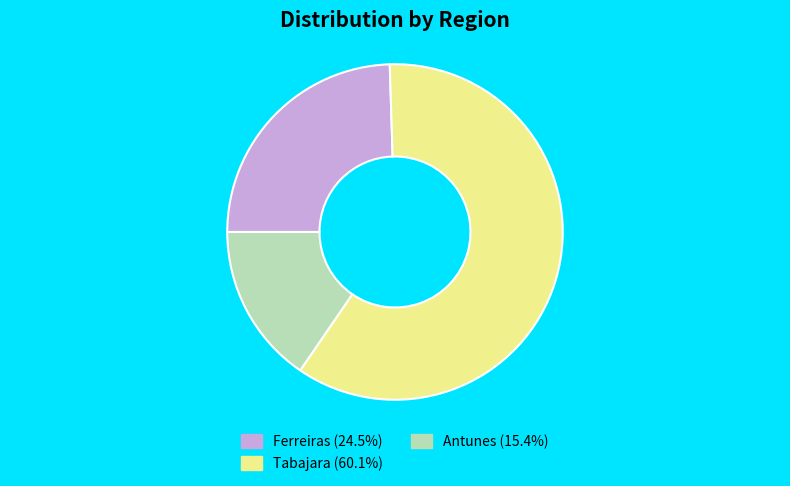

Does any single category account for the majority?

Yes